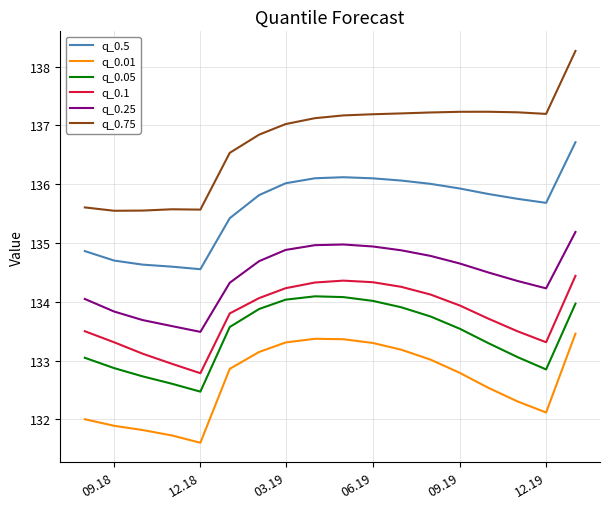

List the series in order of their peak value, highest first.

q_0.75, q_0.5, q_0.25, q_0.1, q_0.05, q_0.01